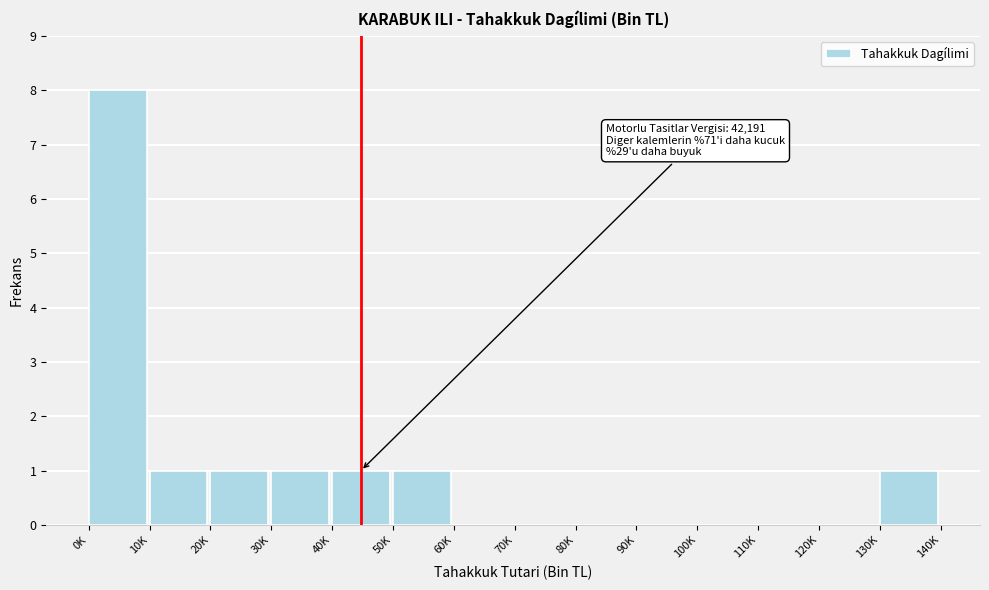

Reading left to right, extract all data points from this chart.

0K=8	10K=1	20K=1	30K=1	40K=1	50K=1	60K=0	70K=0	80K=0	90K=0	100K=0	110K=0	120K=0	130K=1